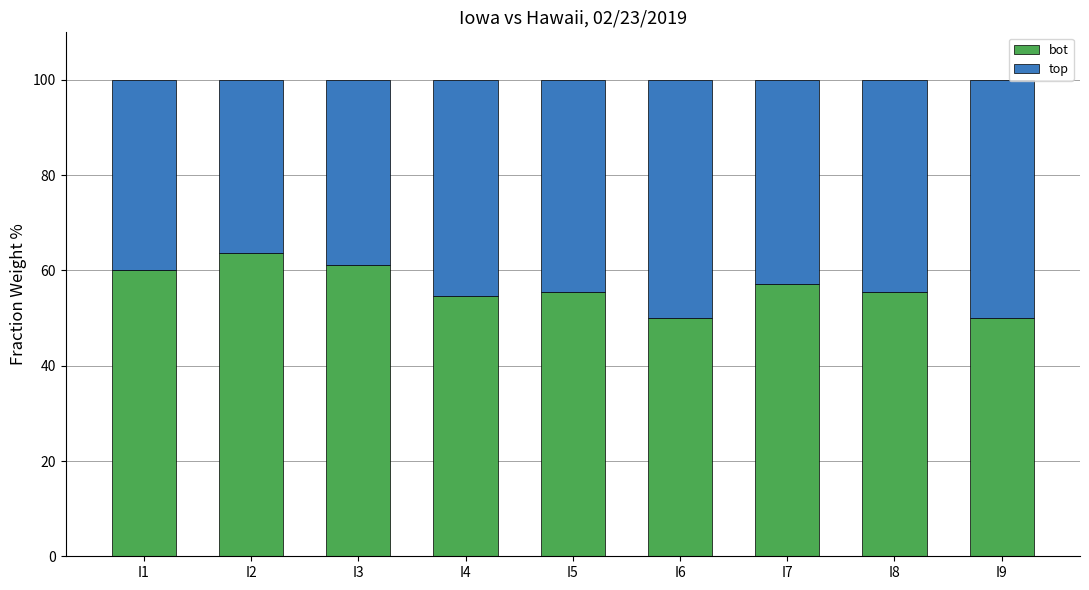

What is the difference between the maximum and minimum values in the bot series?

13.6